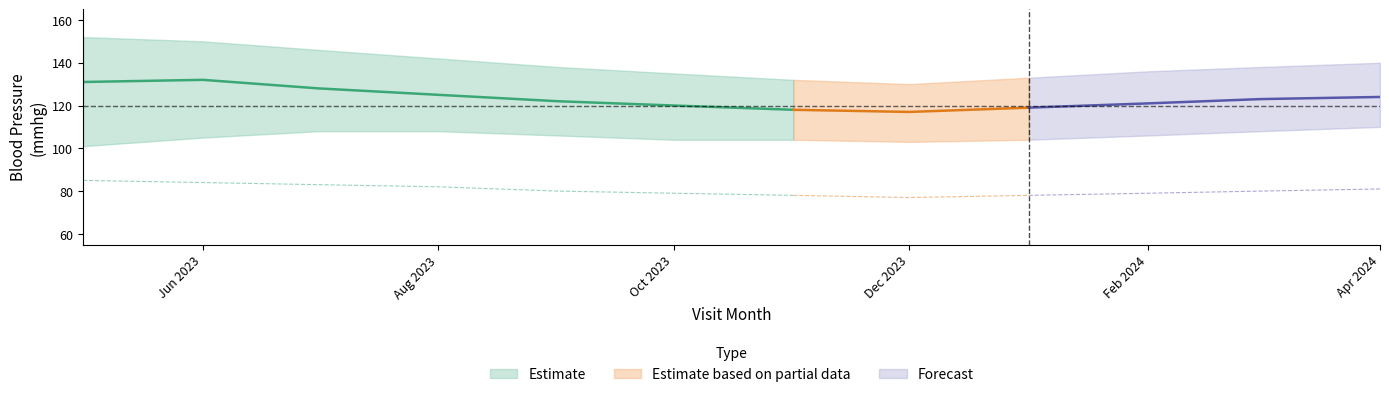

What is the label of the 11th point from the left?

2024-03